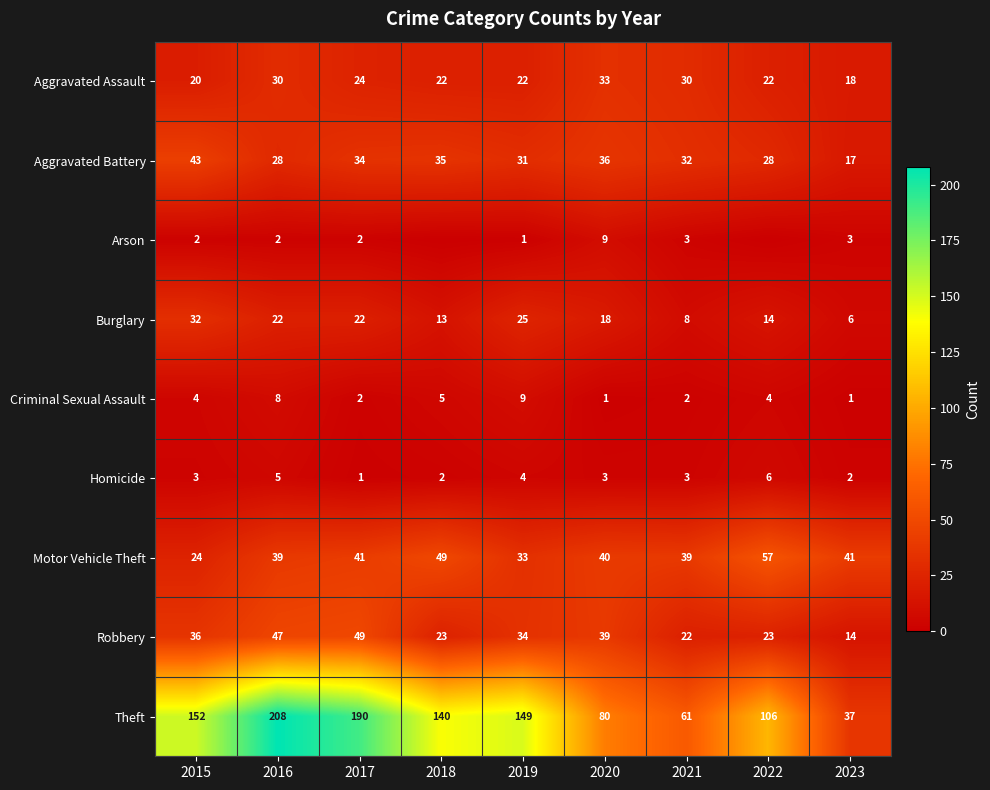

At 2020, list the series in order from largest to smallest.

Theft, Motor Vehicle Theft, Robbery, Aggravated Battery, Aggravated Assault, Burglary, Arson, Homicide, Criminal Sexual Assault